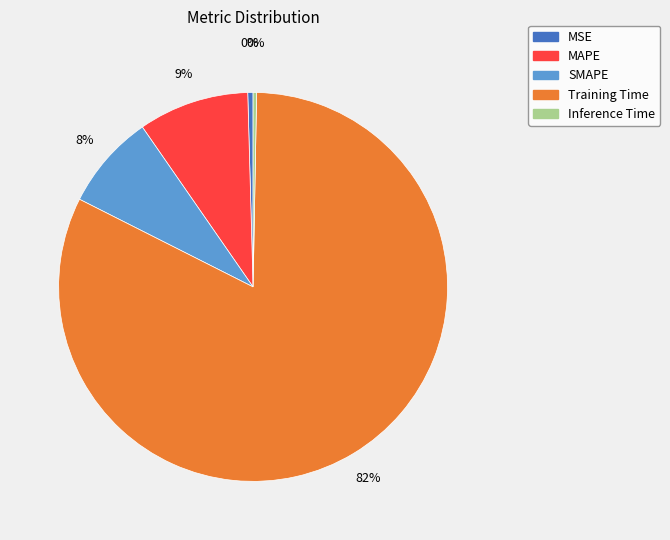

Which slice is the largest?

Training Time